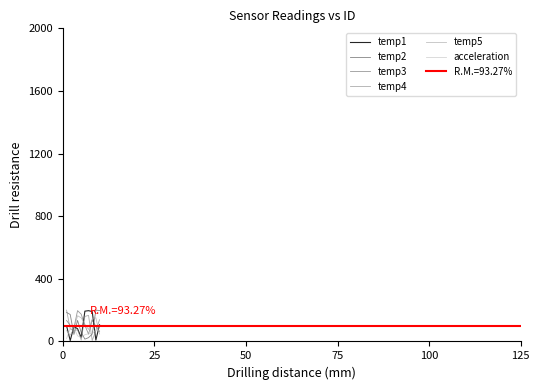

What is the highest value of the temp2 series?

199.8